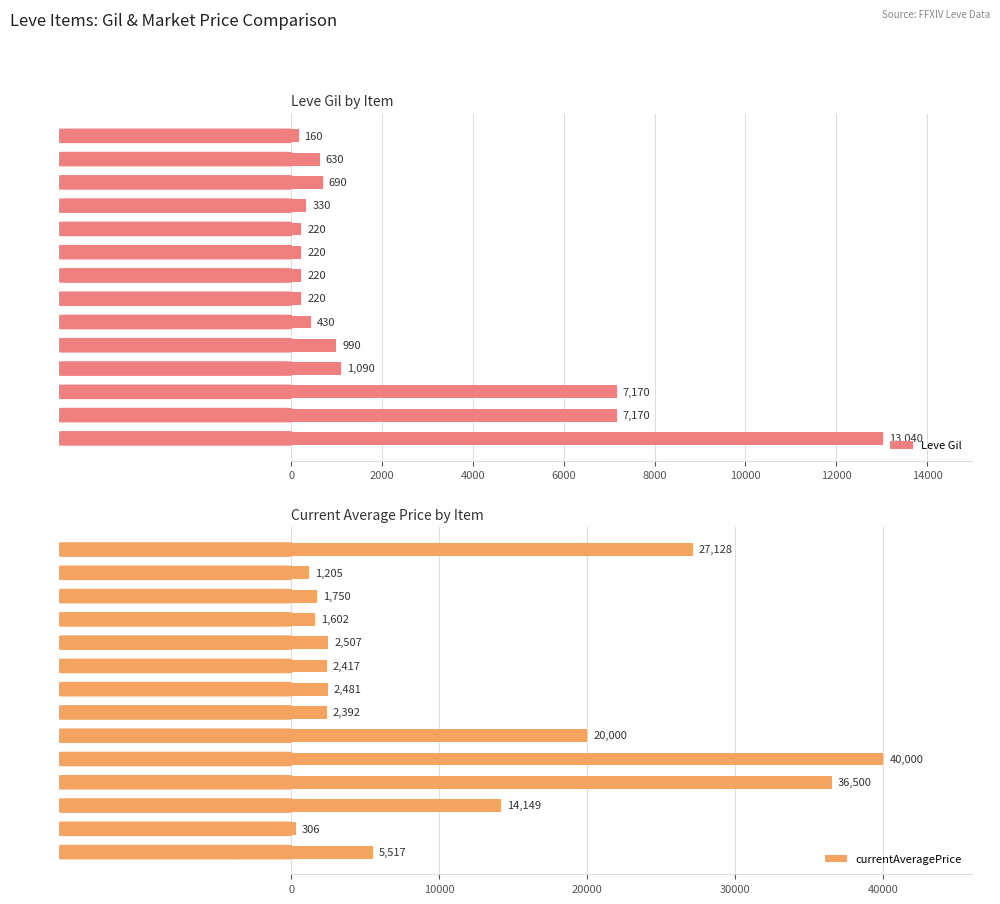

Rank the series at 10000 from lowest to highest value.

Leve Gil, currentAveragePrice